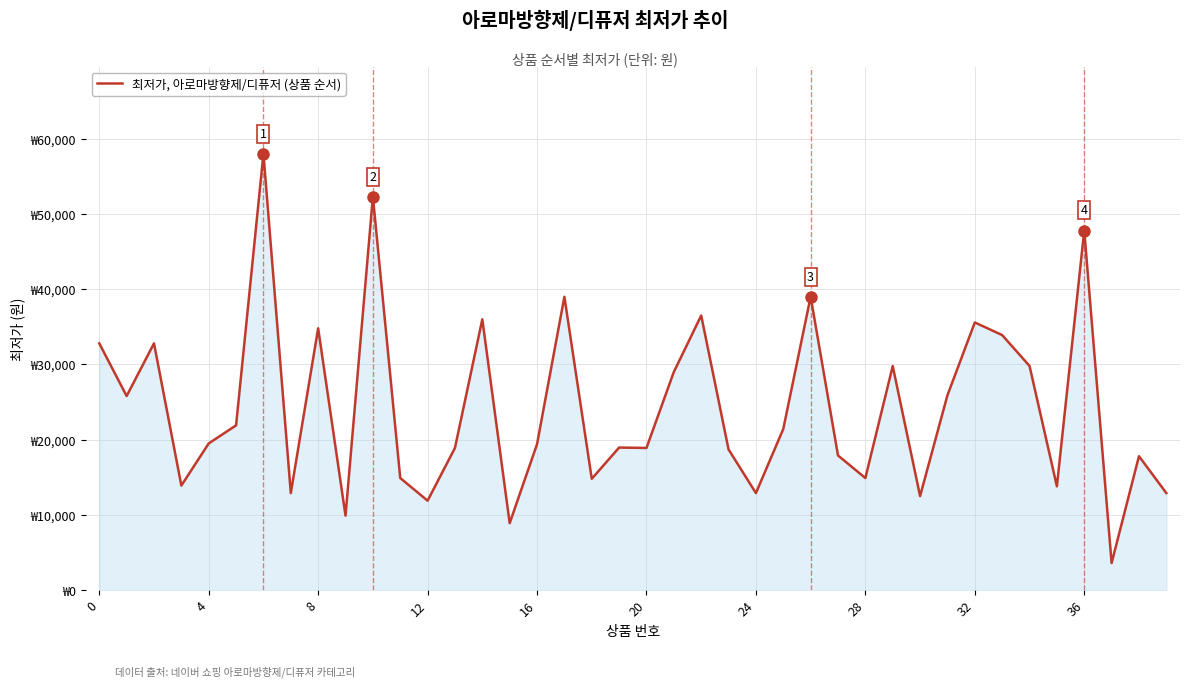

Does the chart display data point markers on the line(s)?

No